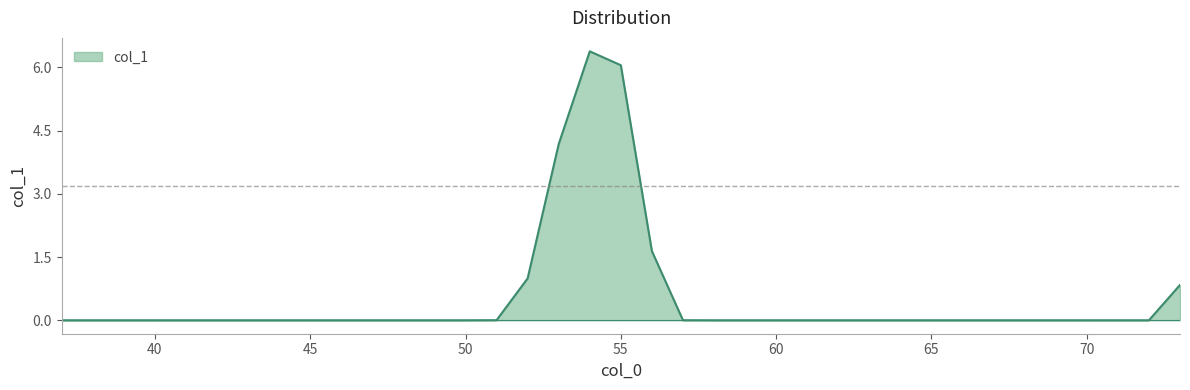

What is the difference between the maximum and minimum values?

6.4